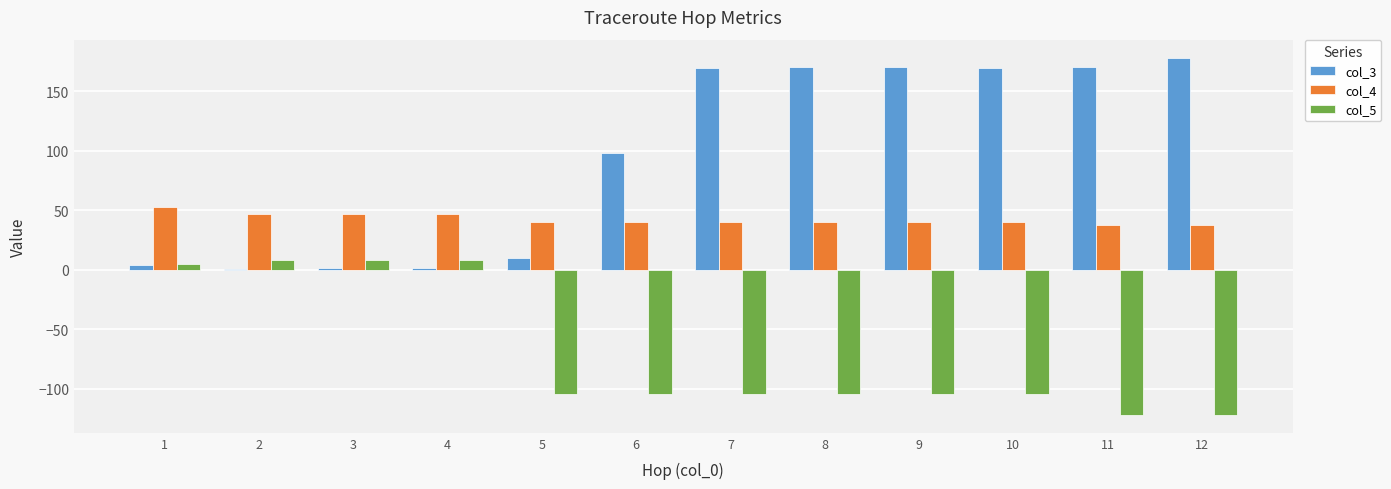

How many values in the col_3 series exceed 169?

6